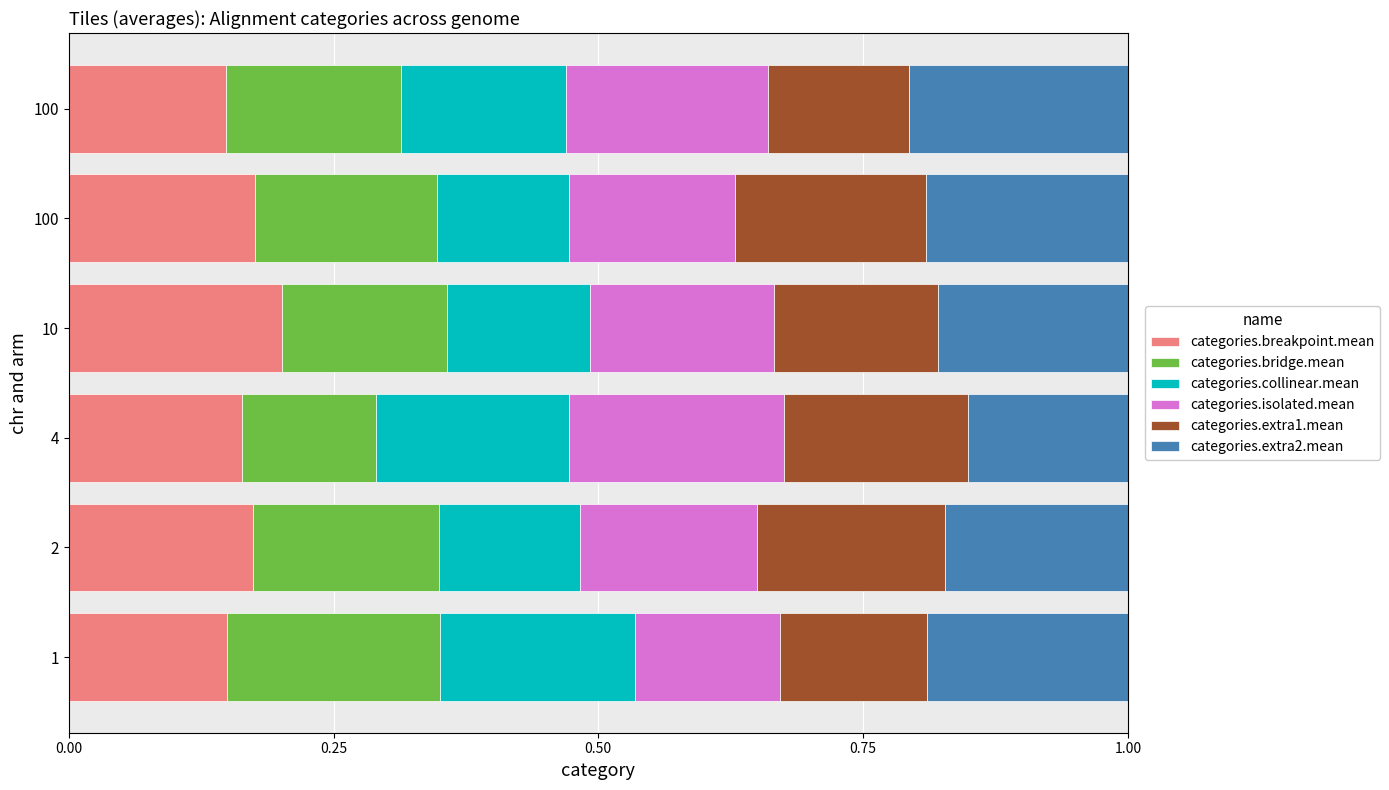

What is the average value of the categories.collinear.mean series?

0.2